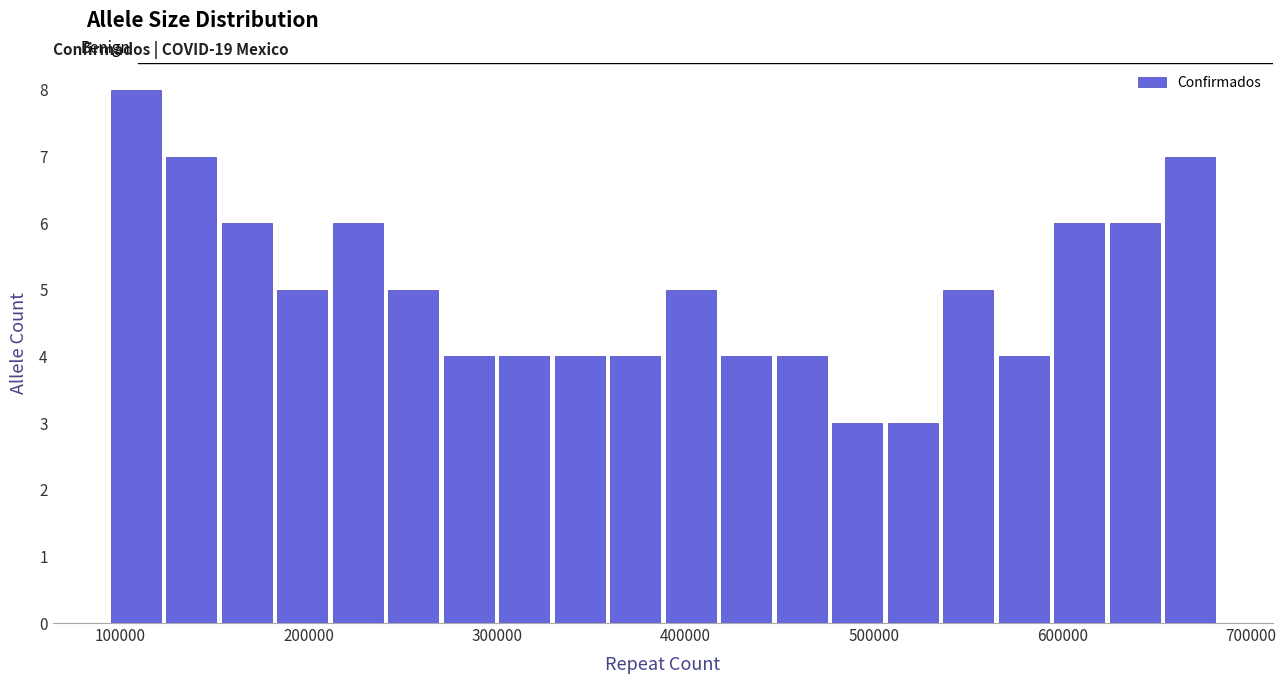

Around what value on the x-axis is the tallest bar? Give the approximate position of its centre, as read against the axis.

110000